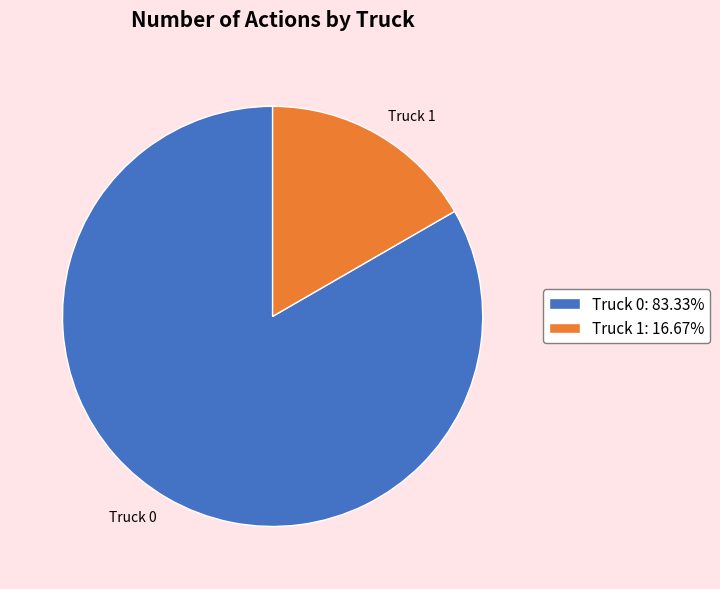

Which category has the smallest portion of the pie?

Truck 1